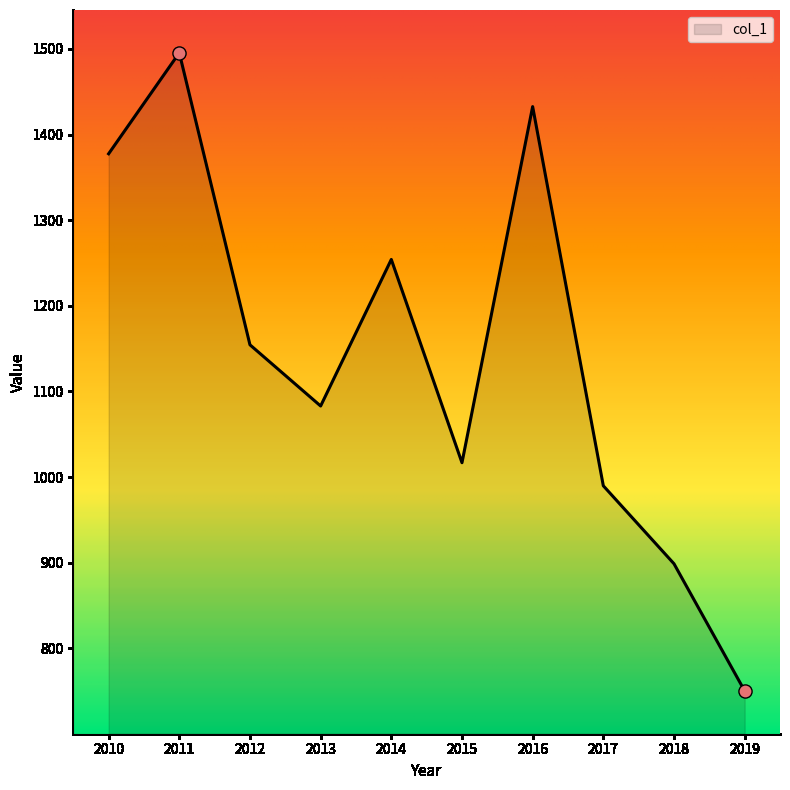

What is the ratio of the value at 2010 to the value at 2012?

1.2